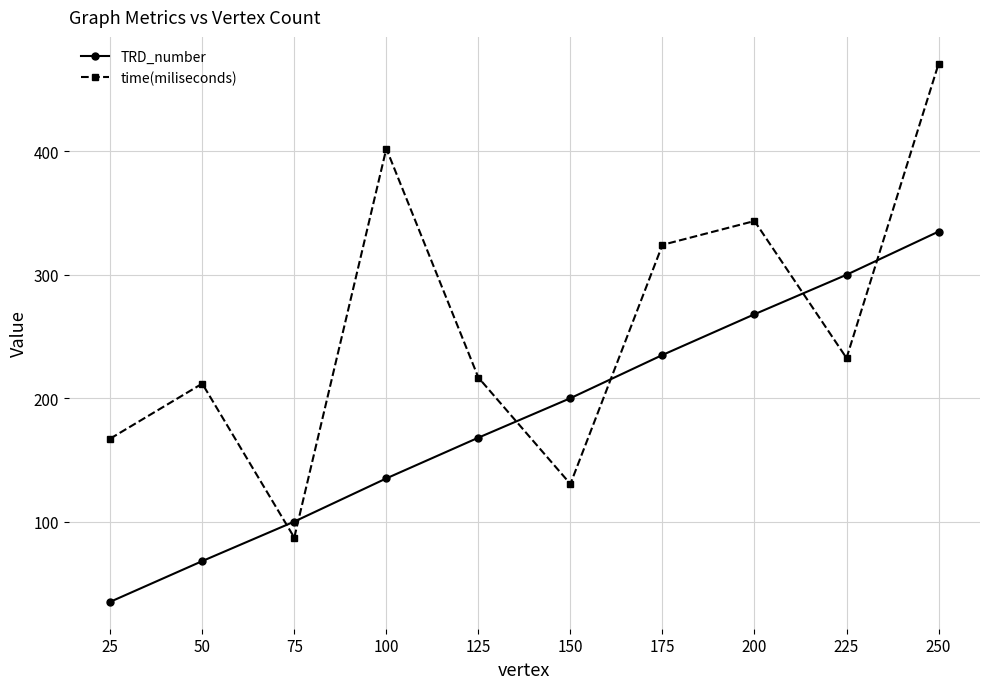

What is the difference between the maximum and minimum values in the time(miliseconds) series?

383.9